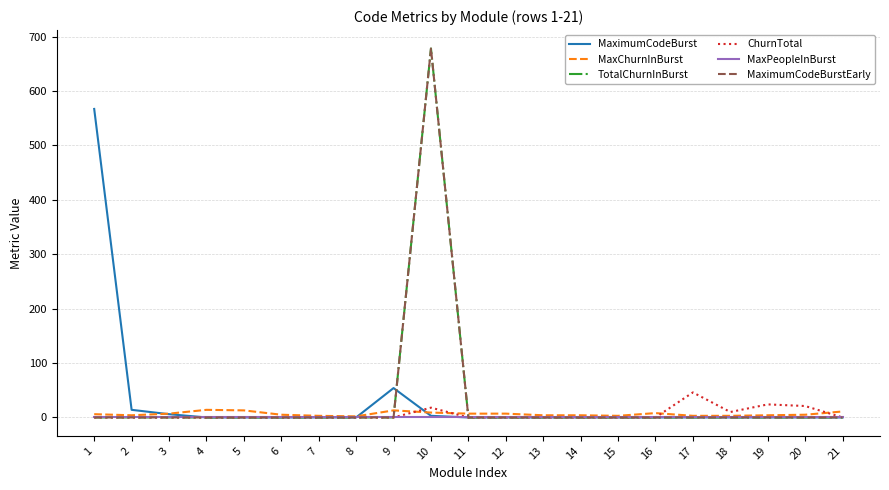

How many times do ChurnTotal and MaxChurnInBurst cross each other?

4